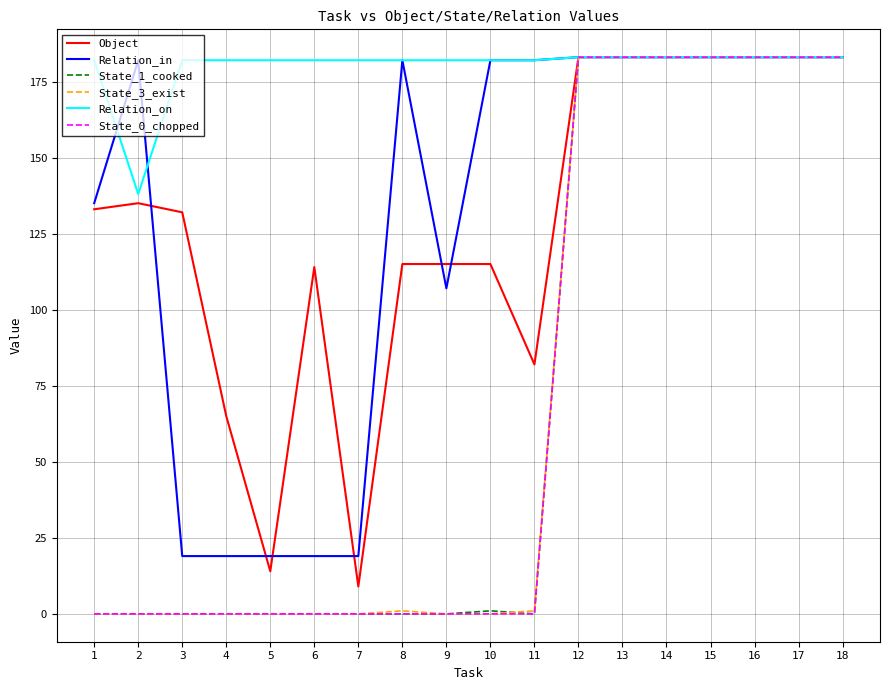

The Relation_on series shows 274 at 3. True or false?

False